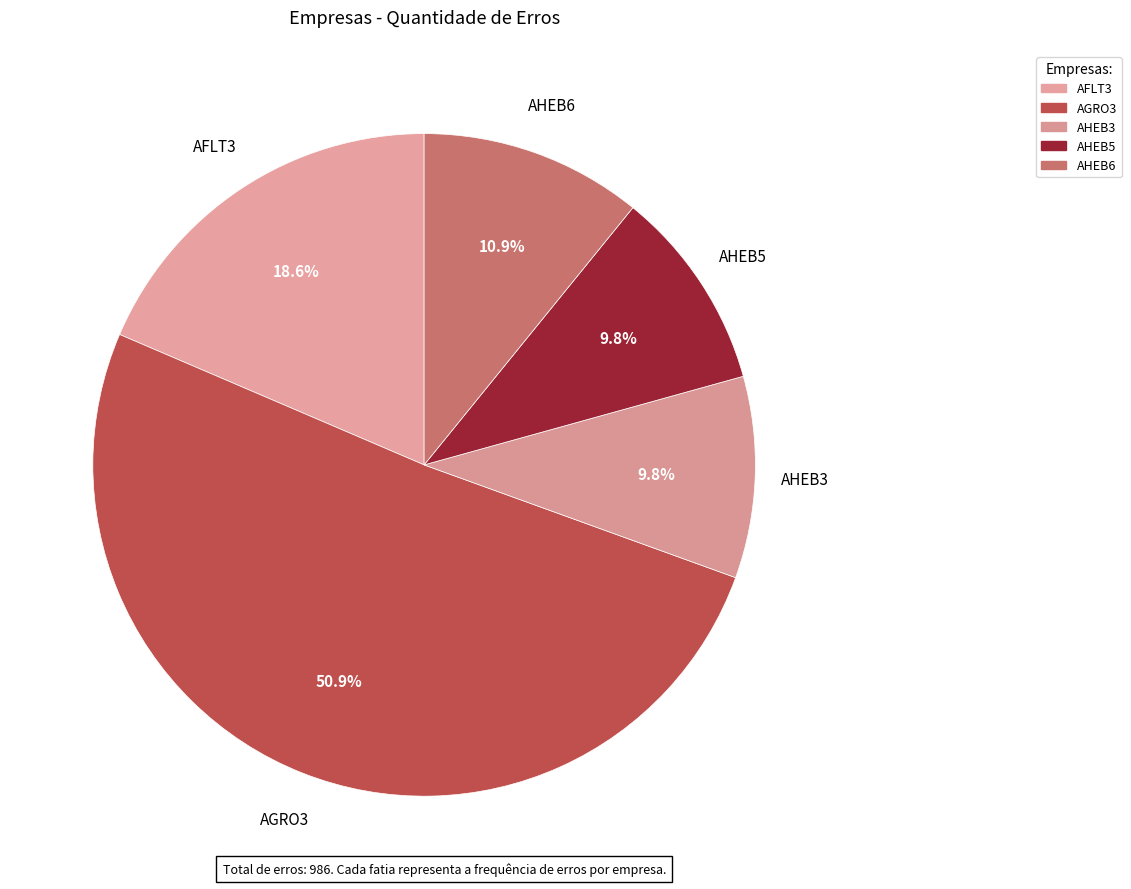

What percentage is the AHEB6 slice, to the nearest percent?

11%